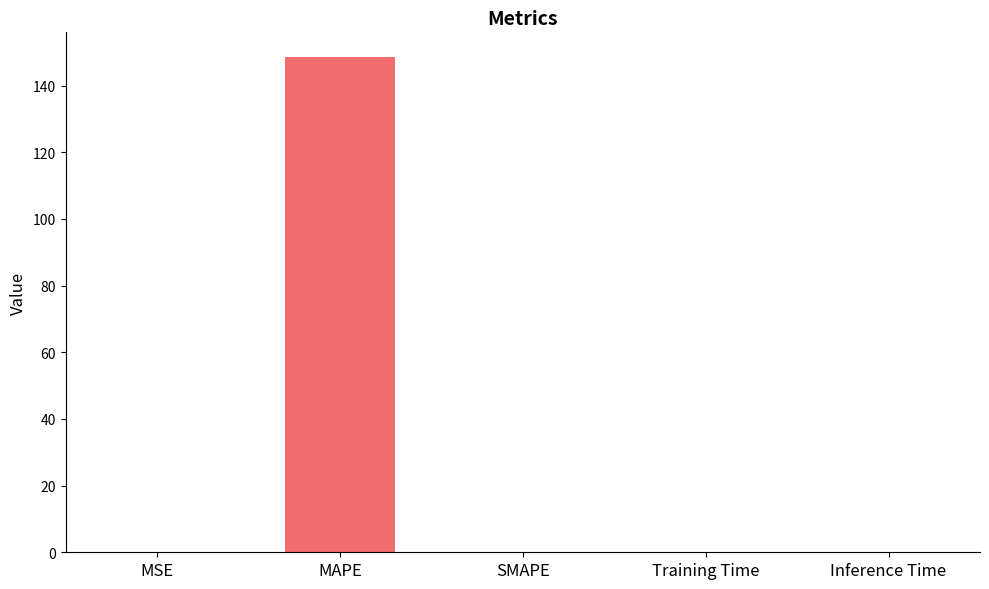

What is the approximate value at MAPE?

148.6